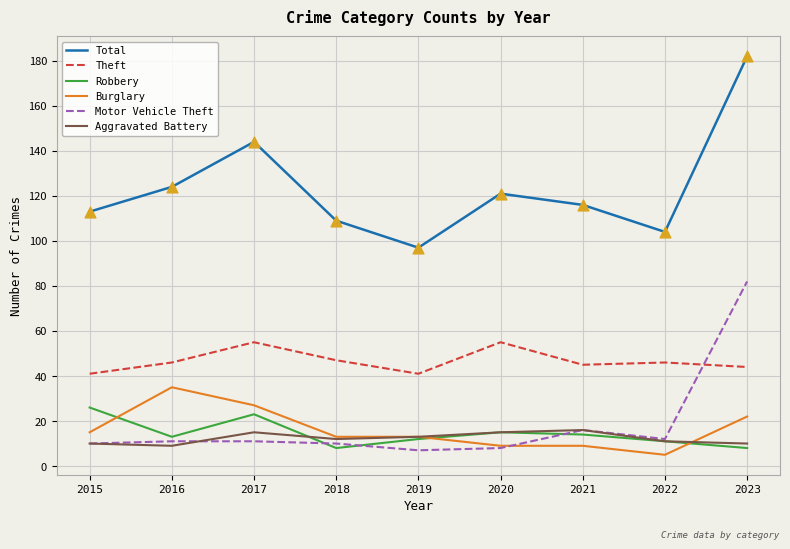

What are all the series names shown in the legend?

Total, Theft, Robbery, Burglary, Motor Vehicle Theft, Aggravated Battery